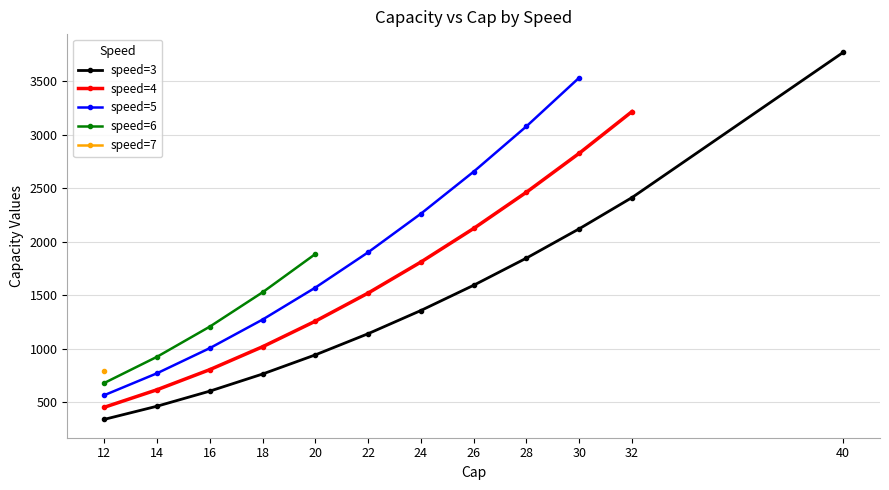

Which series changed the most between 20 and 30?

speed=5